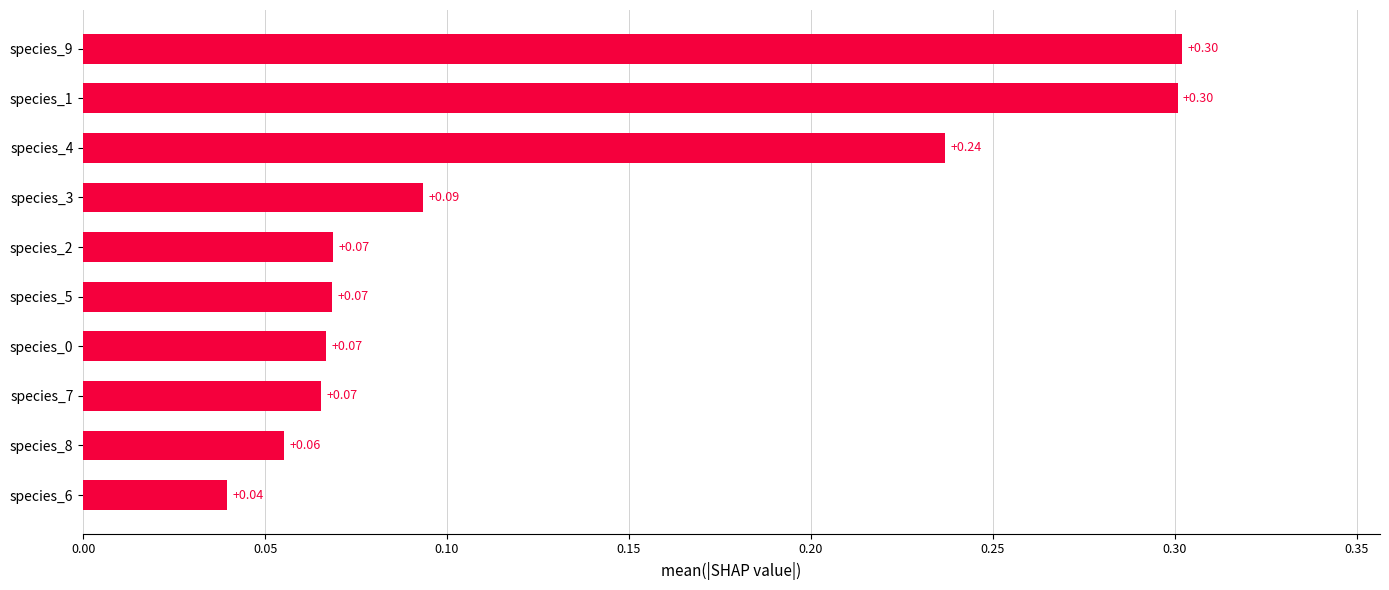

What is the sum of all values?

1.3